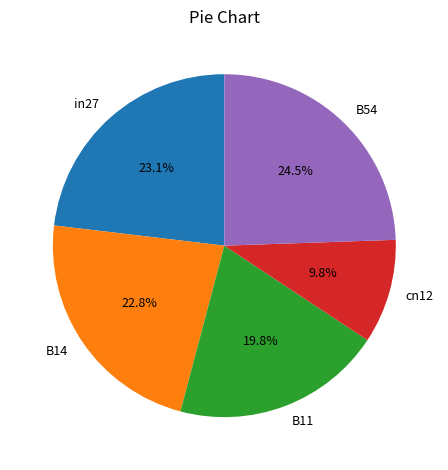

Between cn12 and in27, which is larger?

in27